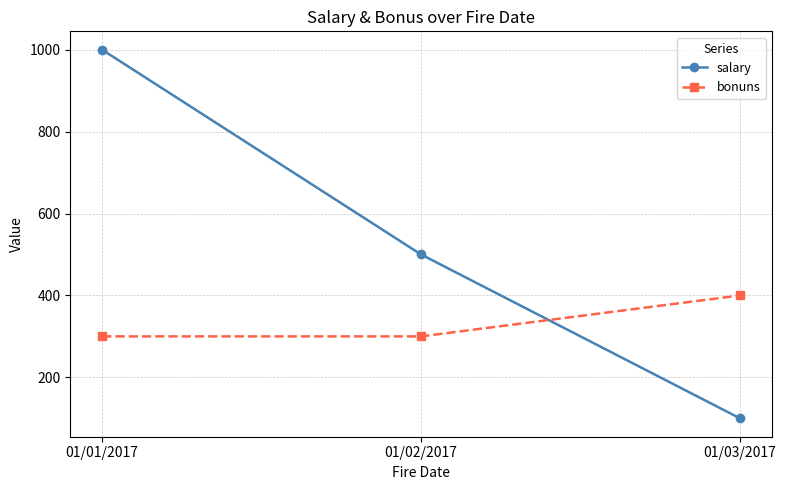

What is the sum of all bonuns values?

1000.0